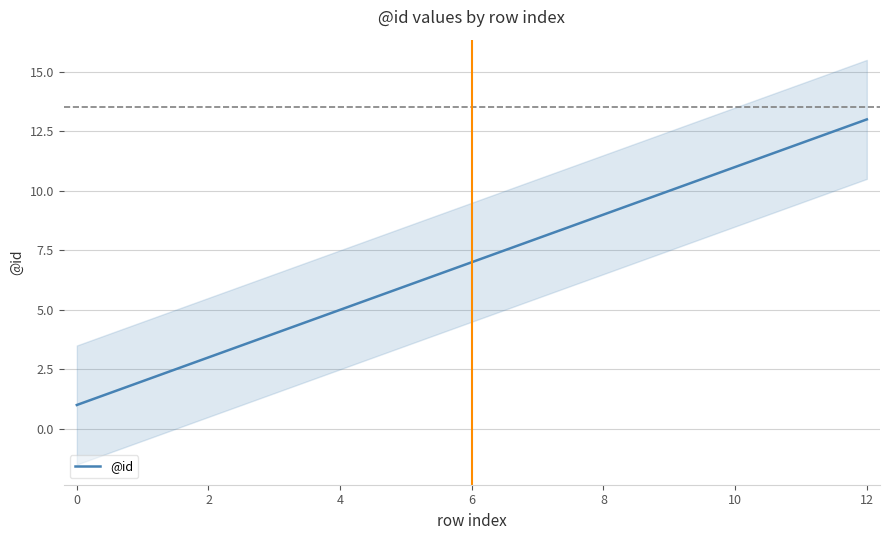

How many categories are shown in the chart?

13